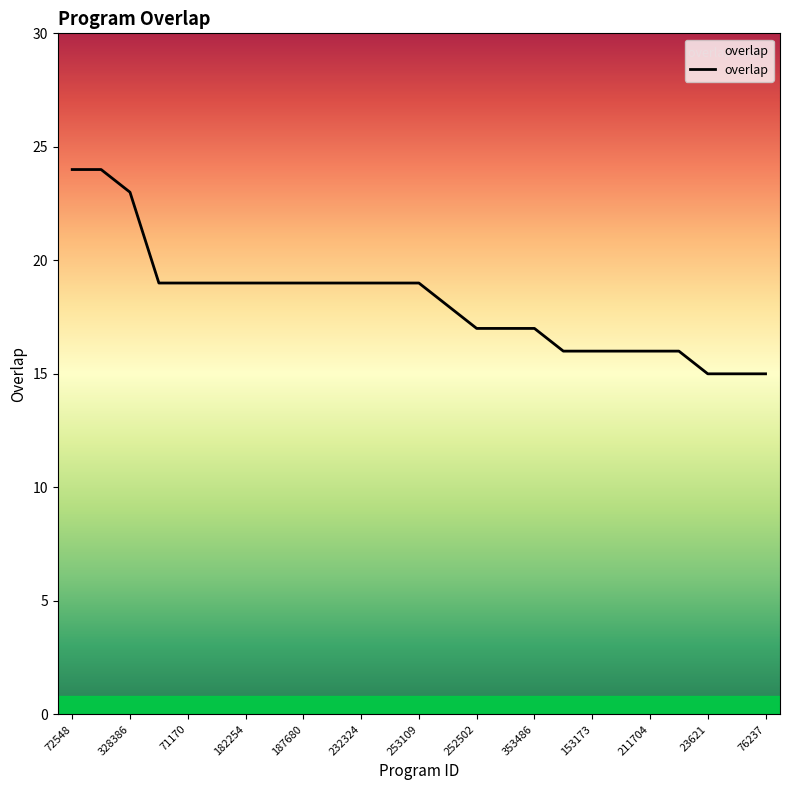

Reading right to left, what are all the values shown in this chart?

15	15	15	16	16	16	16	16	17	17	17	18	19	19	19	19	19	19	19	19	19	19	23	24	24